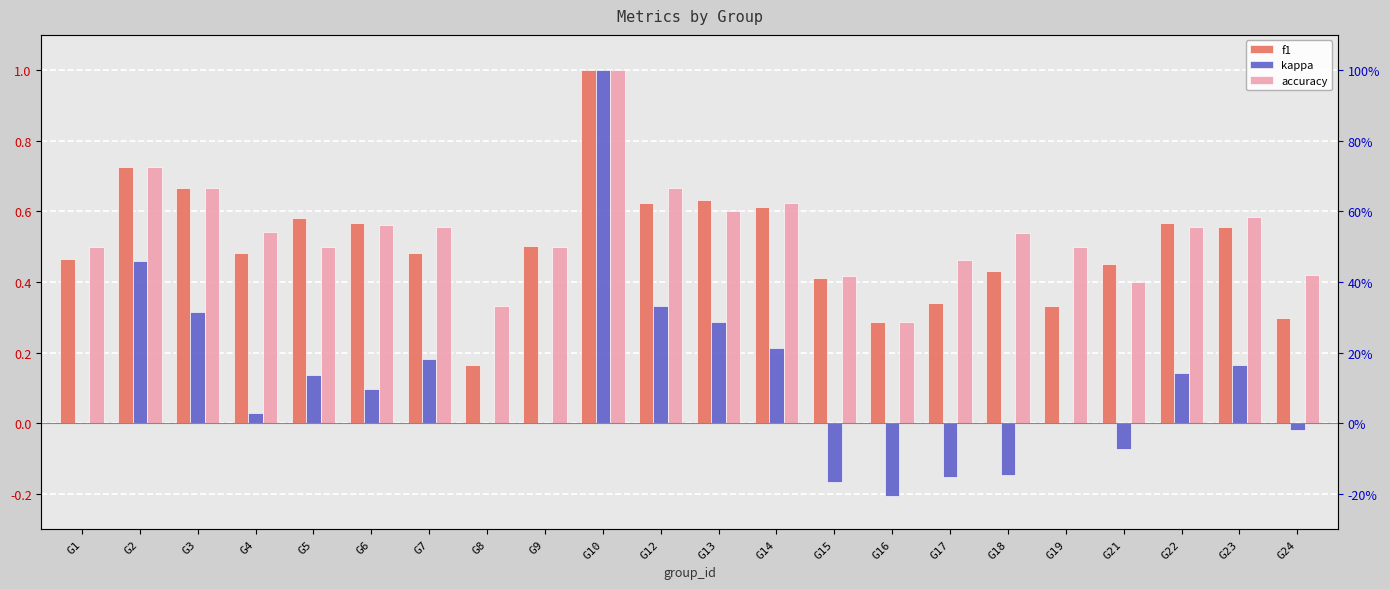

At which category is the sum across all series the highest?

G10